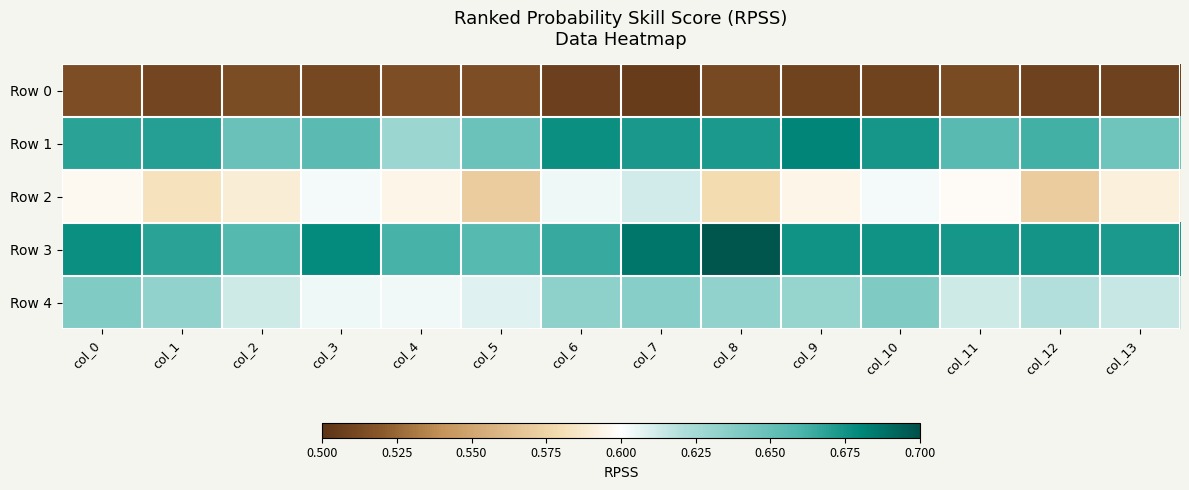

Which series changed the most between col_5 and col_13?

Row 2